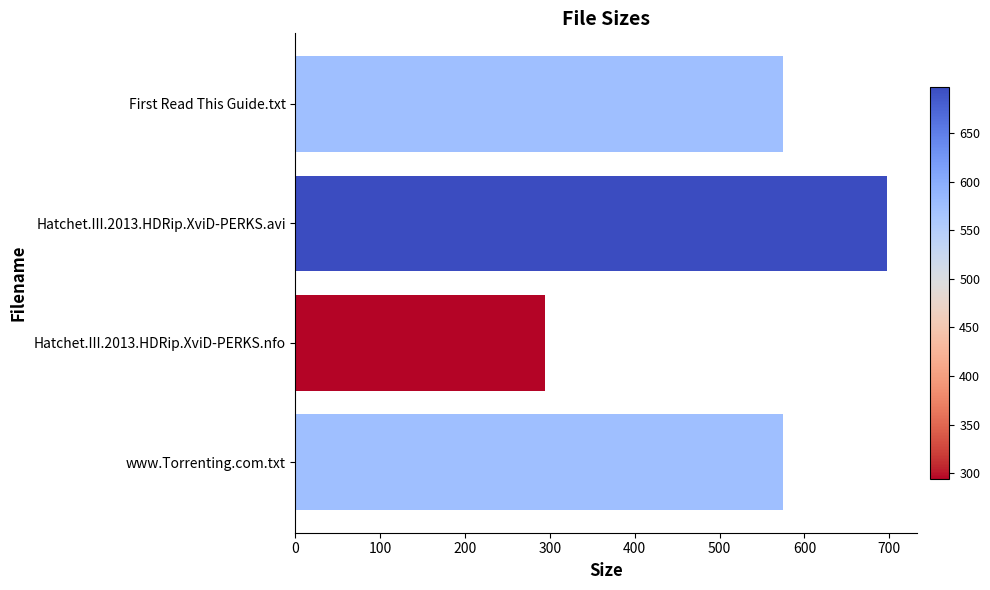

What is the average value?

535.4